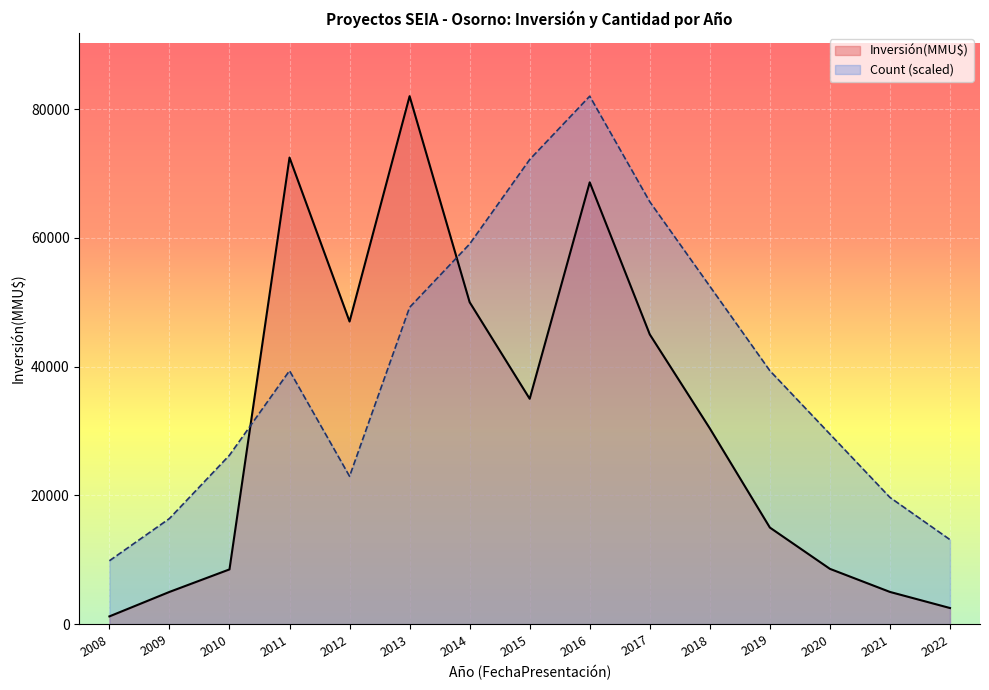

Between 2011 and 2012, which series saw the biggest shift?

Inversión(MMU$)